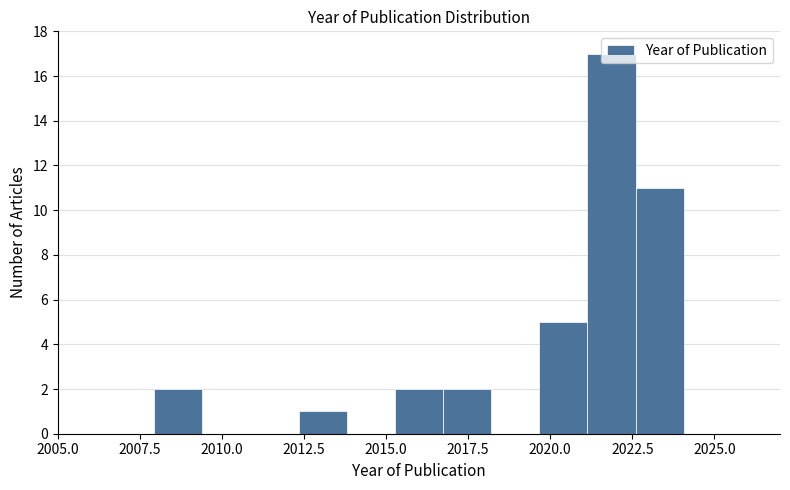

Read against the x-axis, roughly where is the centre of the tallest bar?

2022.0